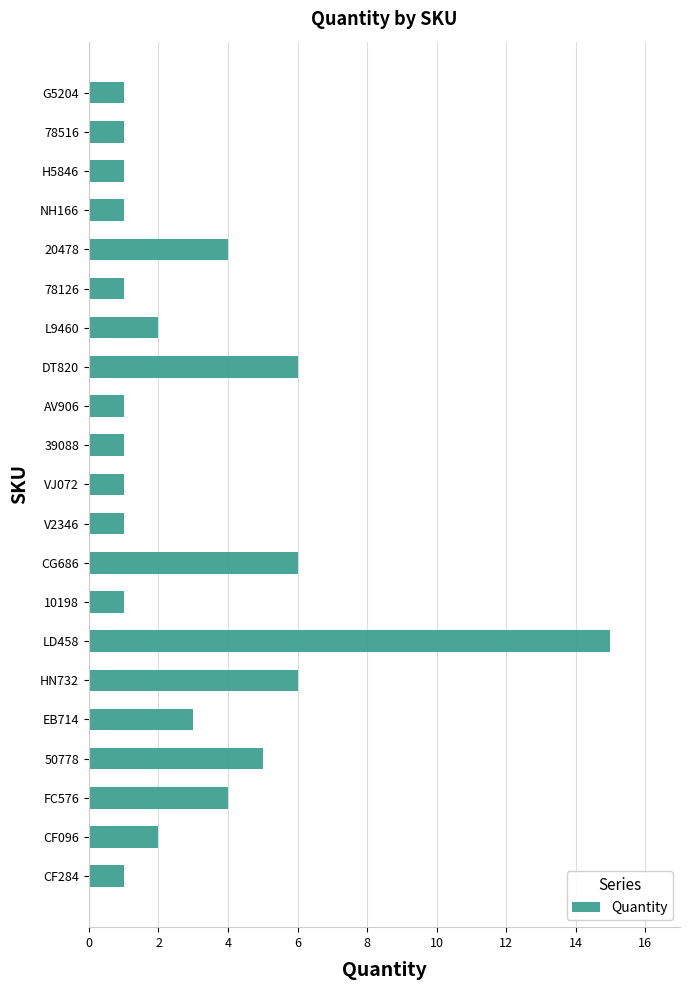

What is the ratio of the value at DT820 to the value at NH166?

6.0